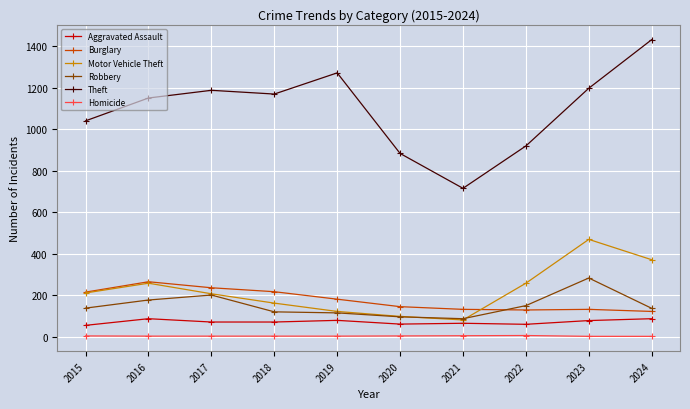

Does the chart have visible grid lines?

Yes